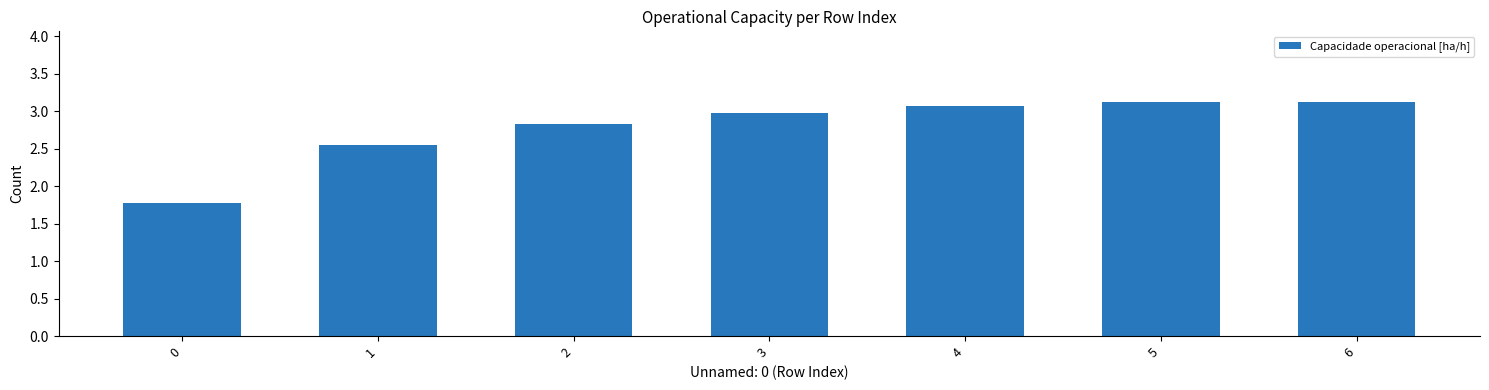

What is the sum of the values at 3 and 1?

5.5